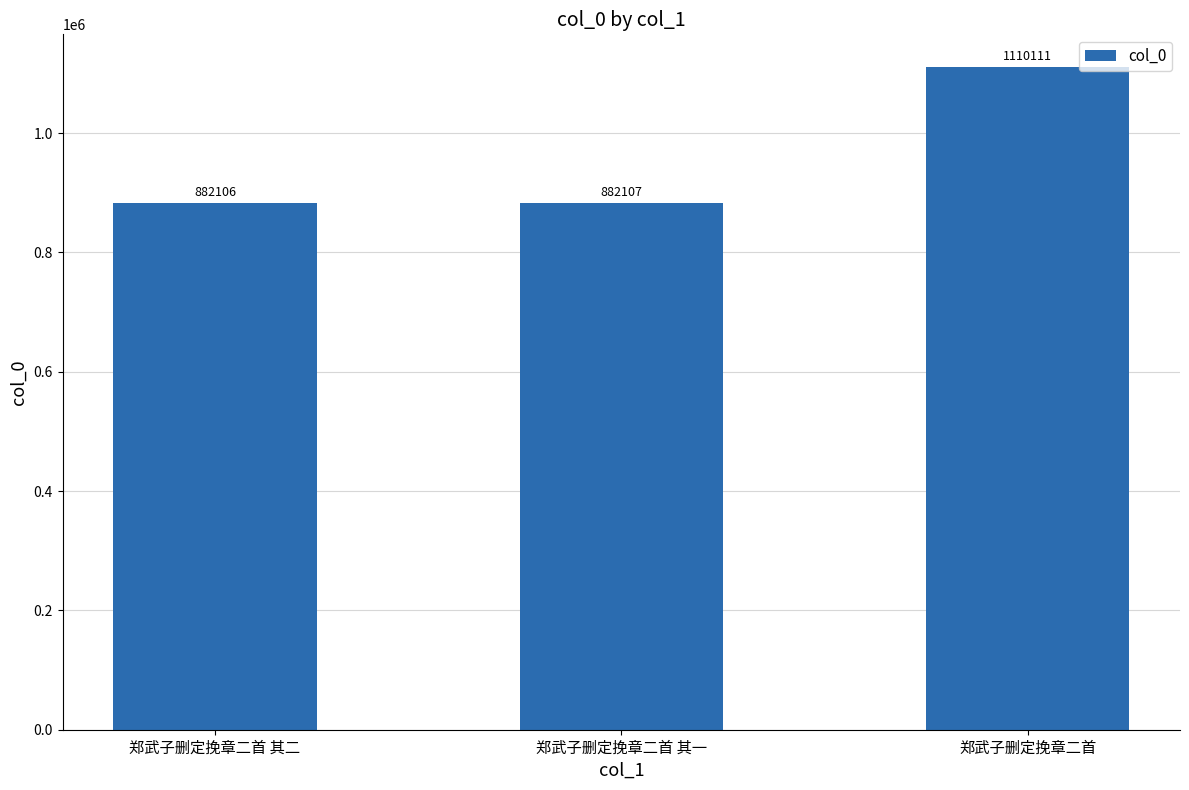

Rank the categories by value from highest to lowest.

郑武子删定挽章二首, 郑武子删定挽章二首 其一, 郑武子删定挽章二首 其二